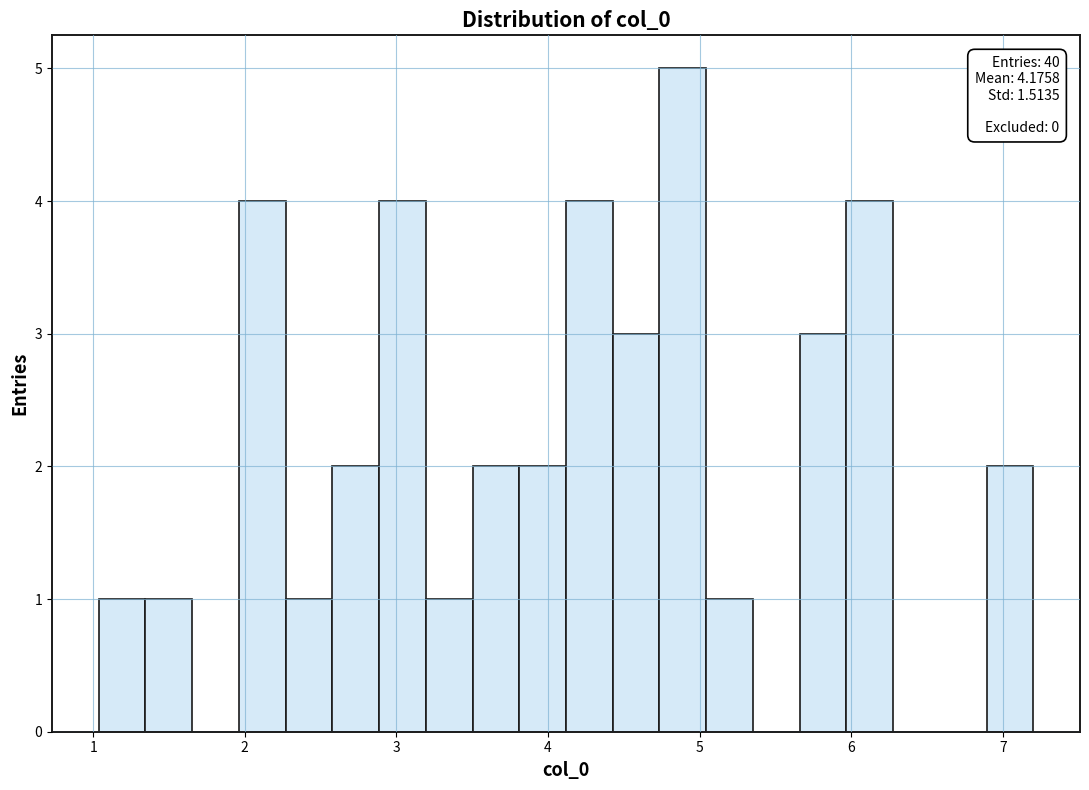

Read against the x-axis, roughly where is the centre of the tallest bar?

4.9